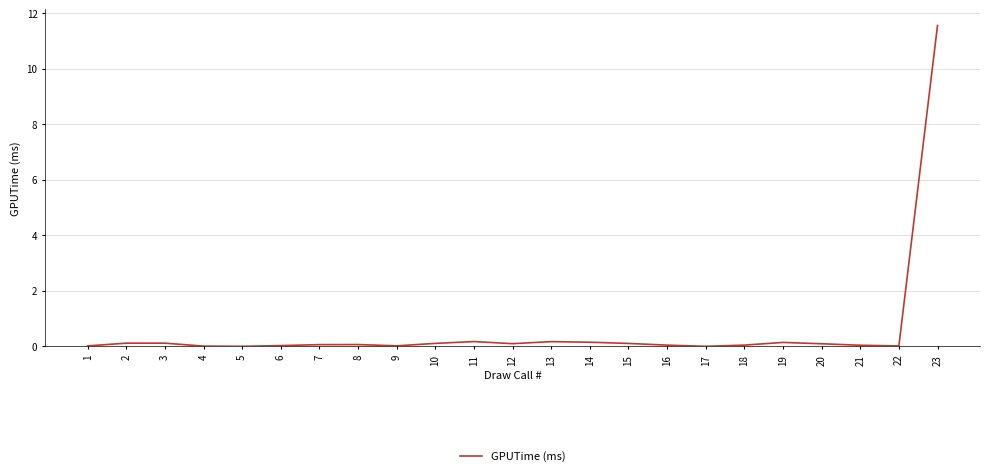

What is the difference between the maximum and minimum values?

11.6